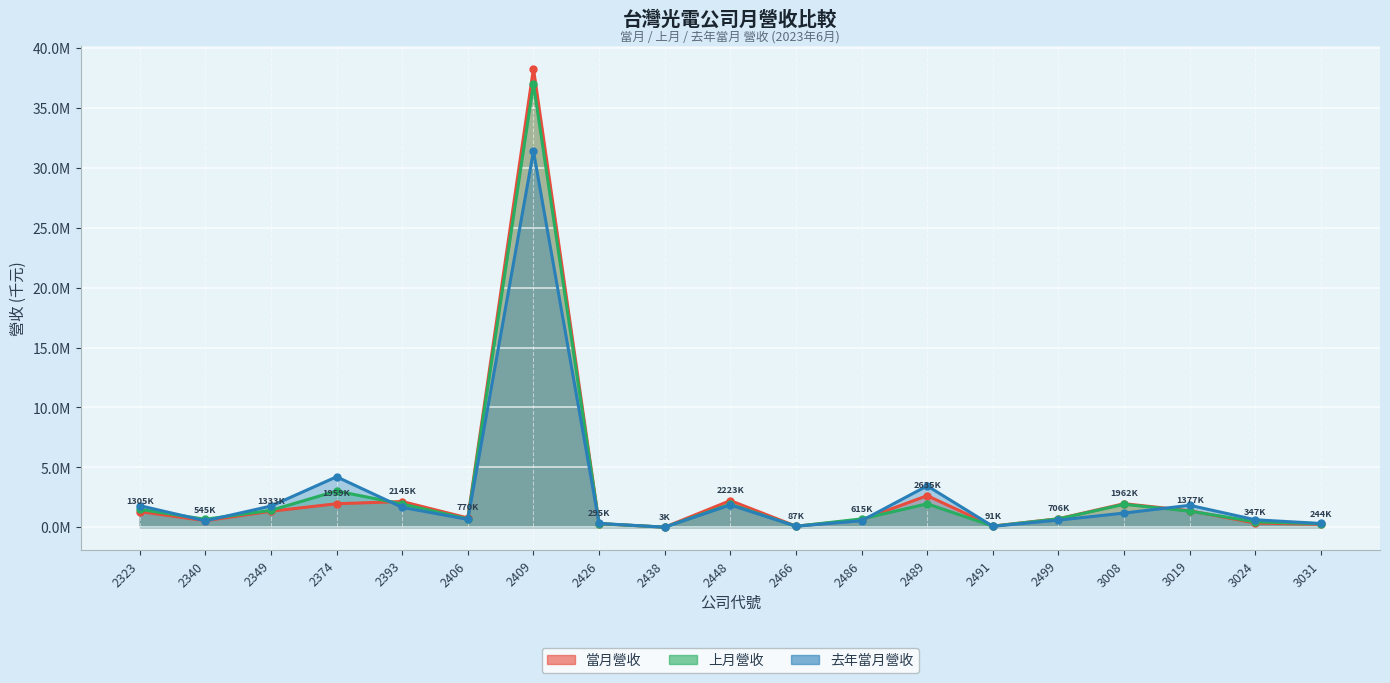

True or false: 去年當月營收 has a value of 4209287 at 2374.

True